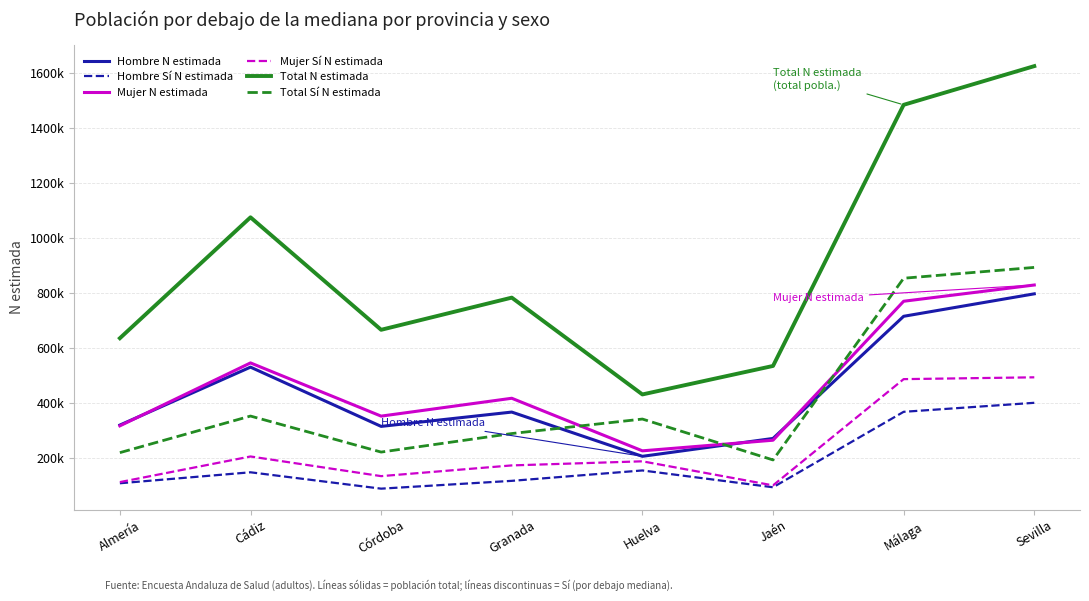

What is the sum of all Hombre Sí N estimada values?

1470982